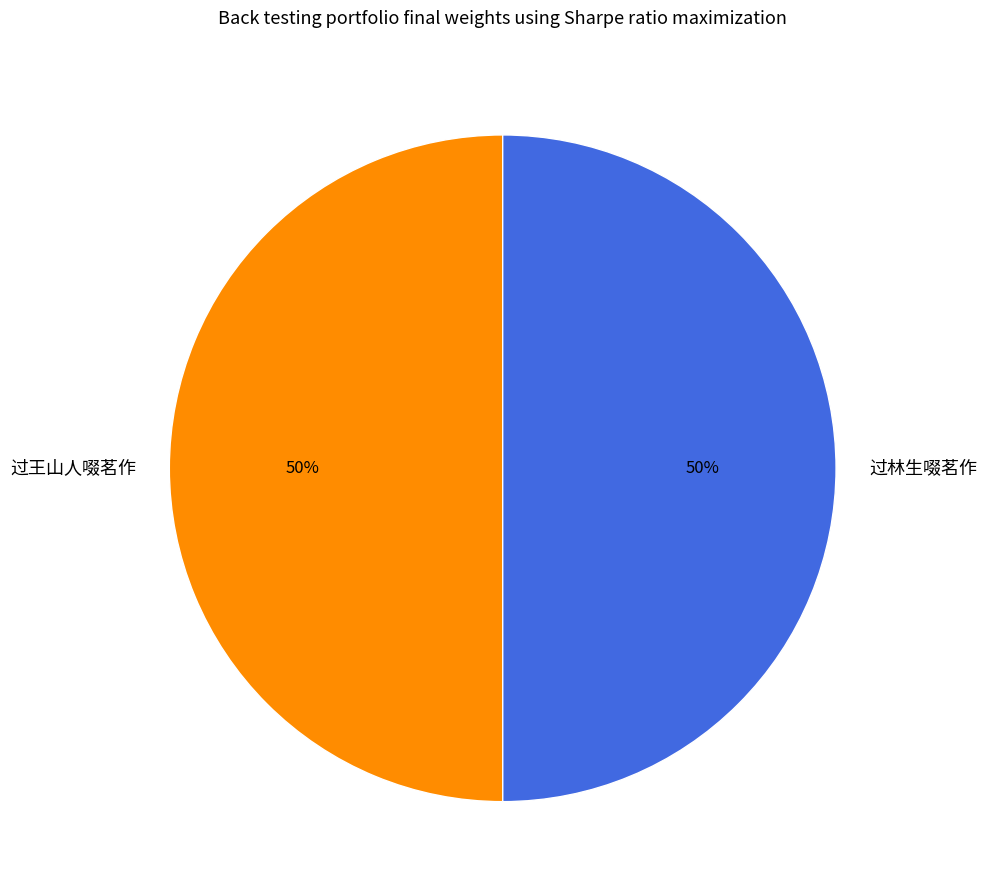

Approximately how many times larger is the value at 过林生啜茗作 compared to 过王山人啜茗作?

1.0